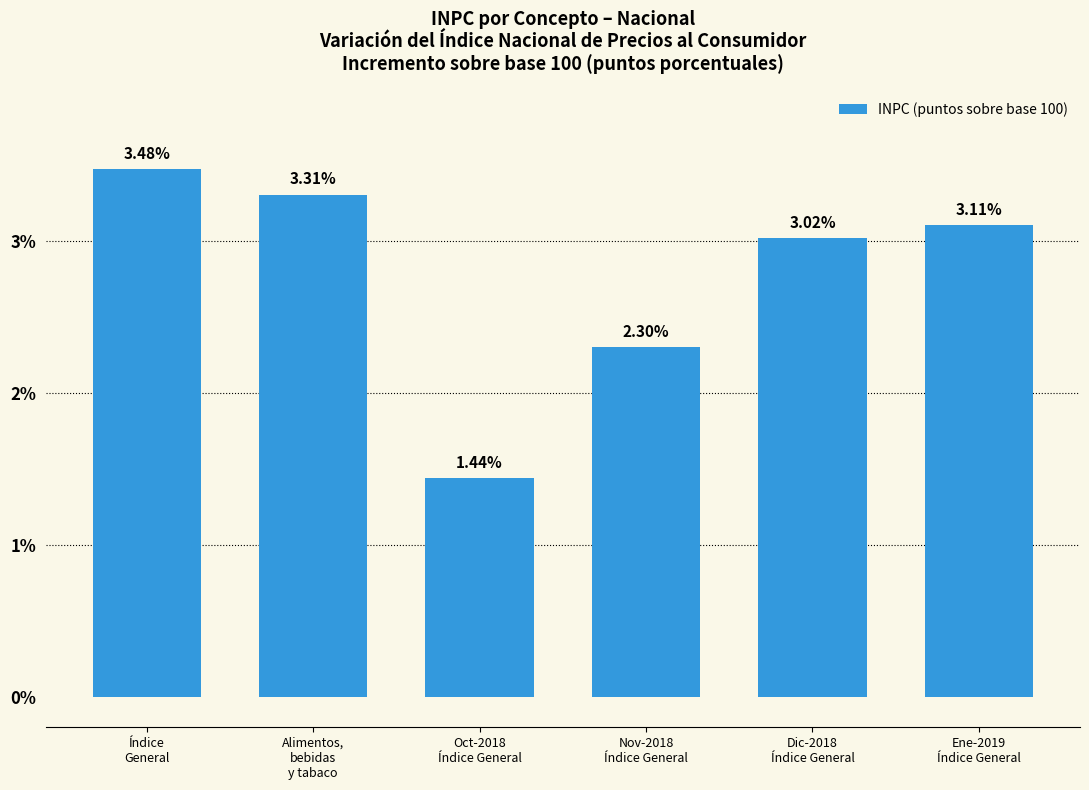

List the labels in order of value, smallest first.

Oct-2018
Índice General, Nov-2018
Índice General, Dic-2018
Índice General, Ene-2019
Índice General, Alimentos,
bebidas
y tabaco, Índice
General